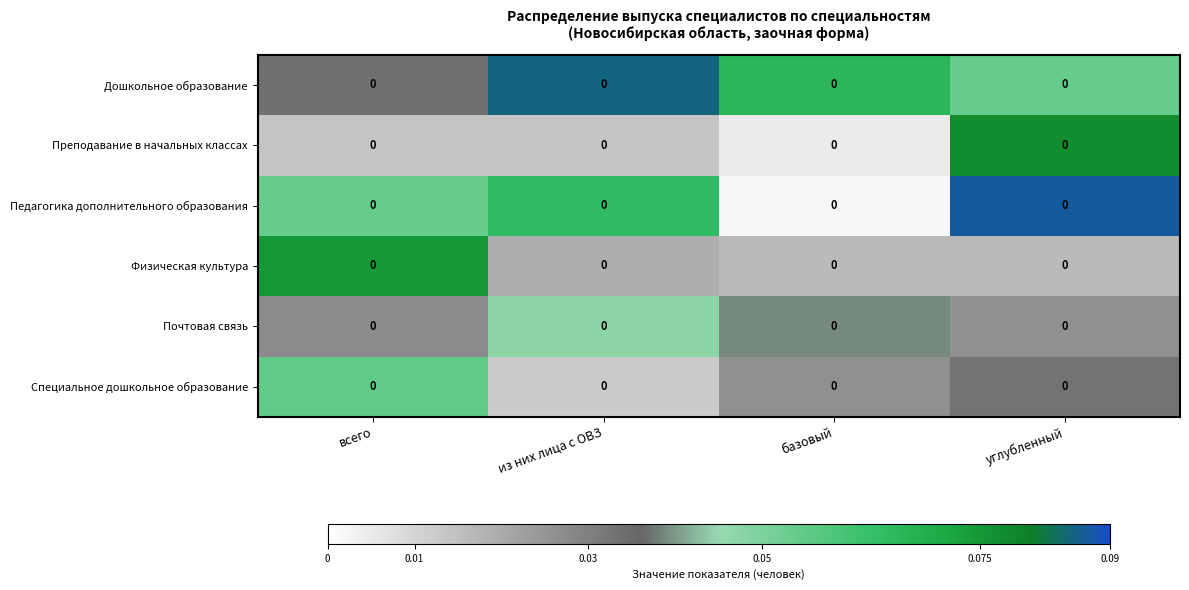

At which category does the chart reach its minimum across all series?

базовый